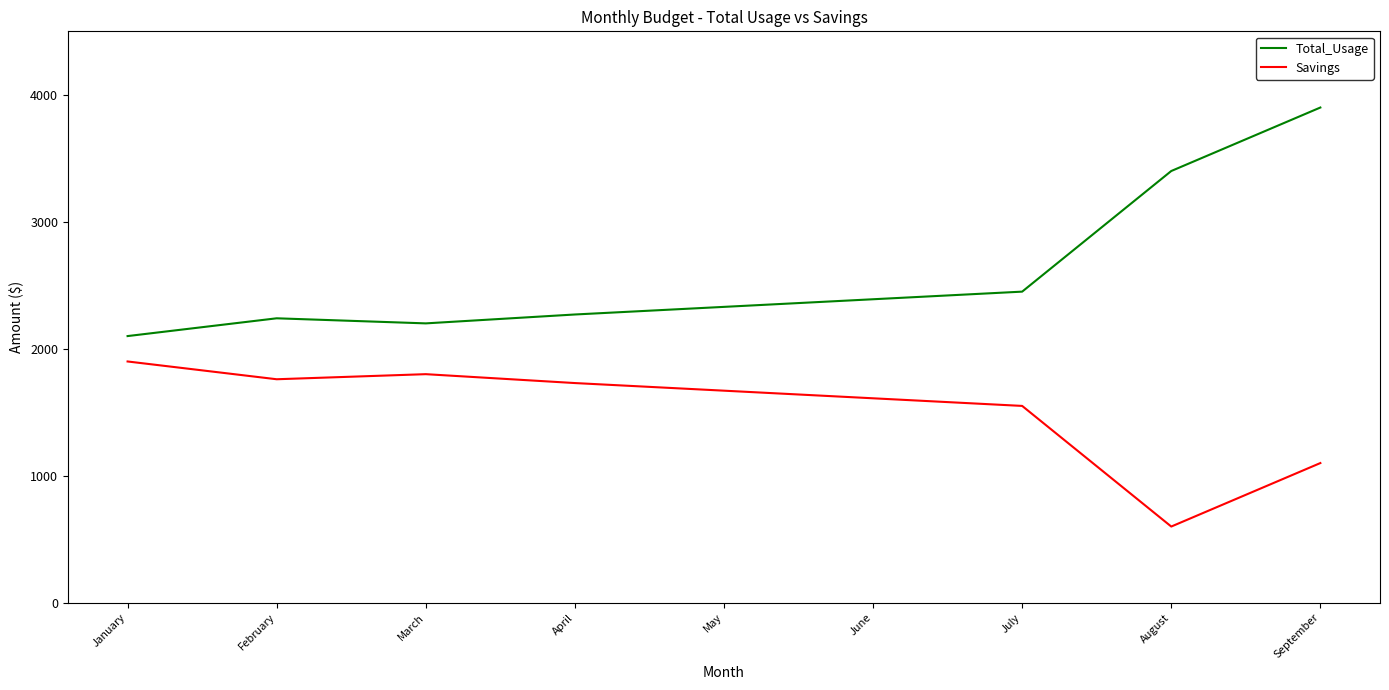

What are all the series names shown in the legend?

Total_Usage, Savings